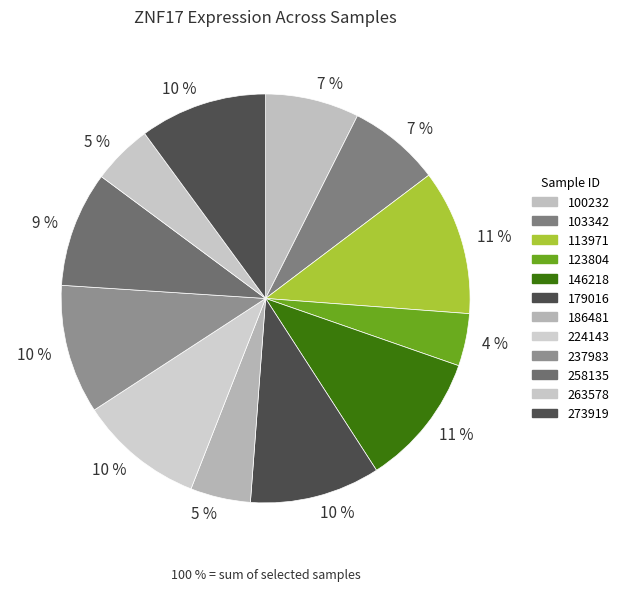

What is the largest slice in the pie chart?

113971